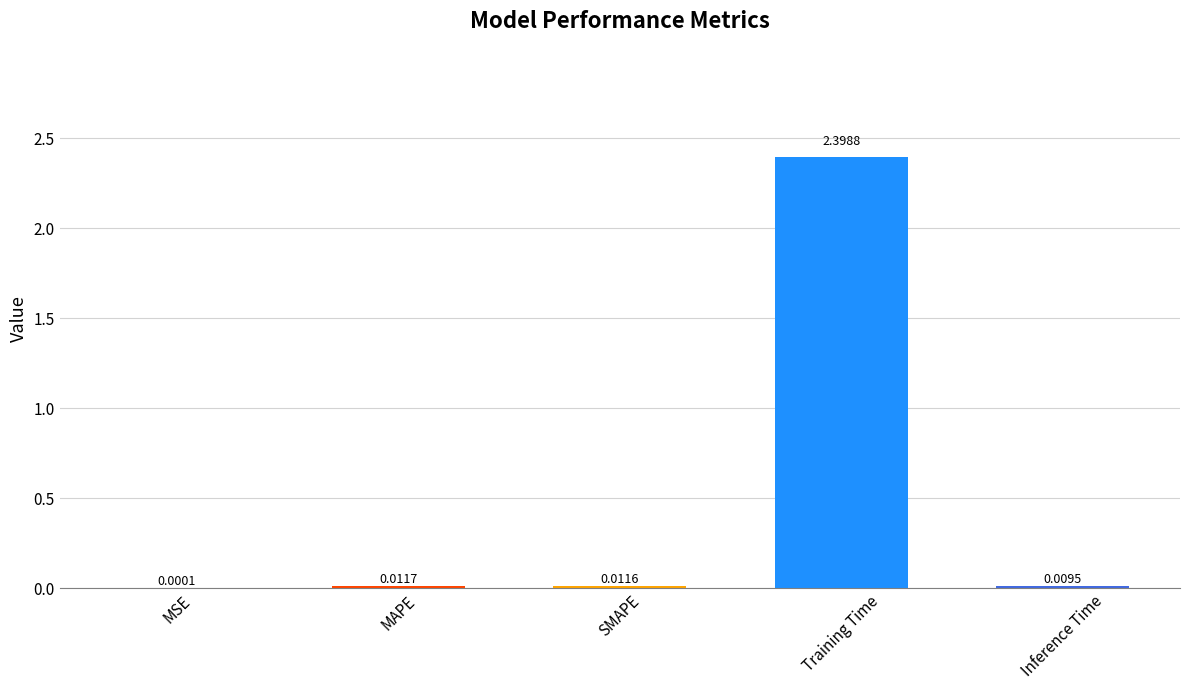

Which has a higher value, SMAPE or Training Time?

Training Time